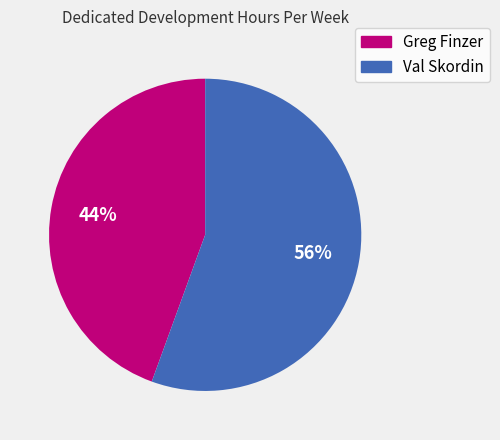

What percentage is the Val Skordin slice, to the nearest percent?

56%